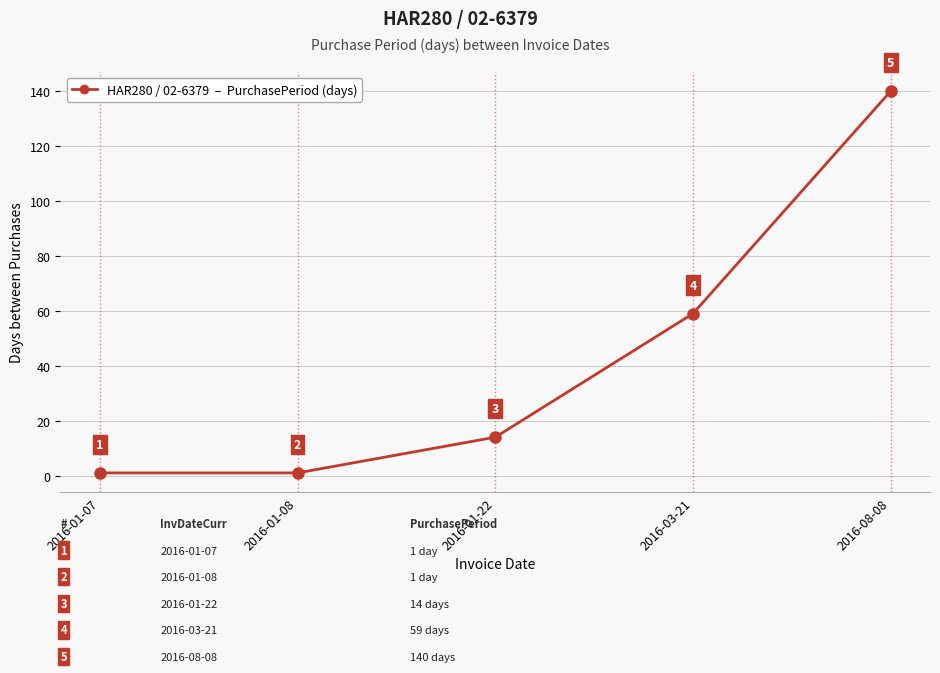

What position from the right is 2016-01-22?

3